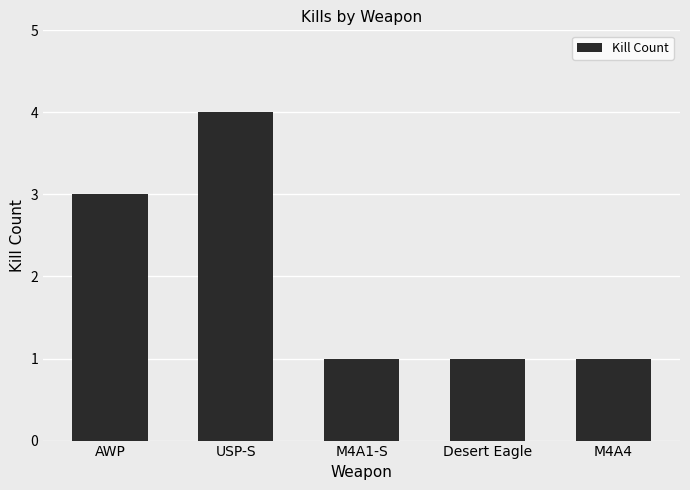

How many values are between 1 and 3?

4